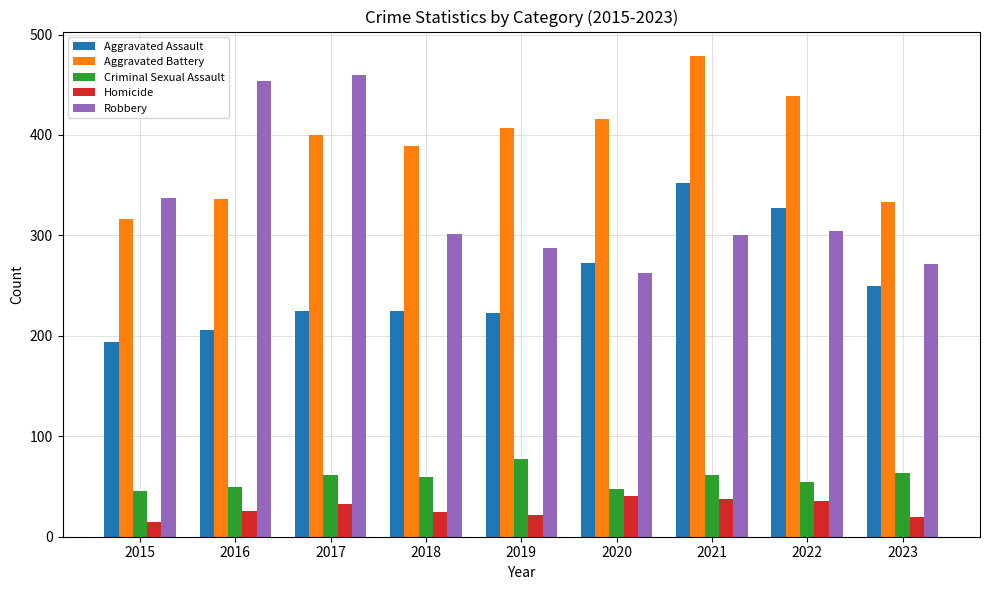

At 2023, list the series in order from smallest to largest.

Homicide, Criminal Sexual Assault, Aggravated Assault, Robbery, Aggravated Battery